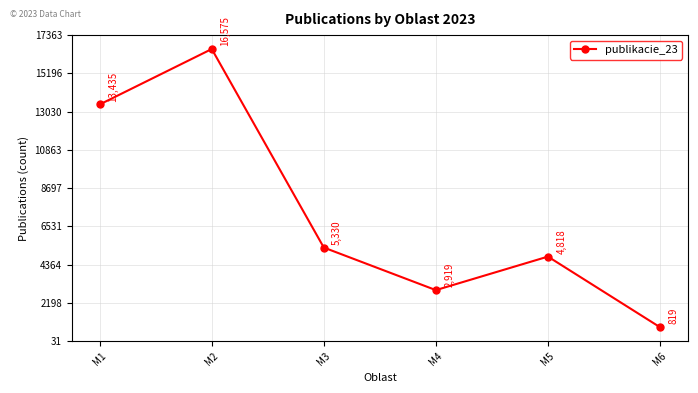

Rank the categories by value from lowest to highest.

M6, M4, M5, M3, M1, M2